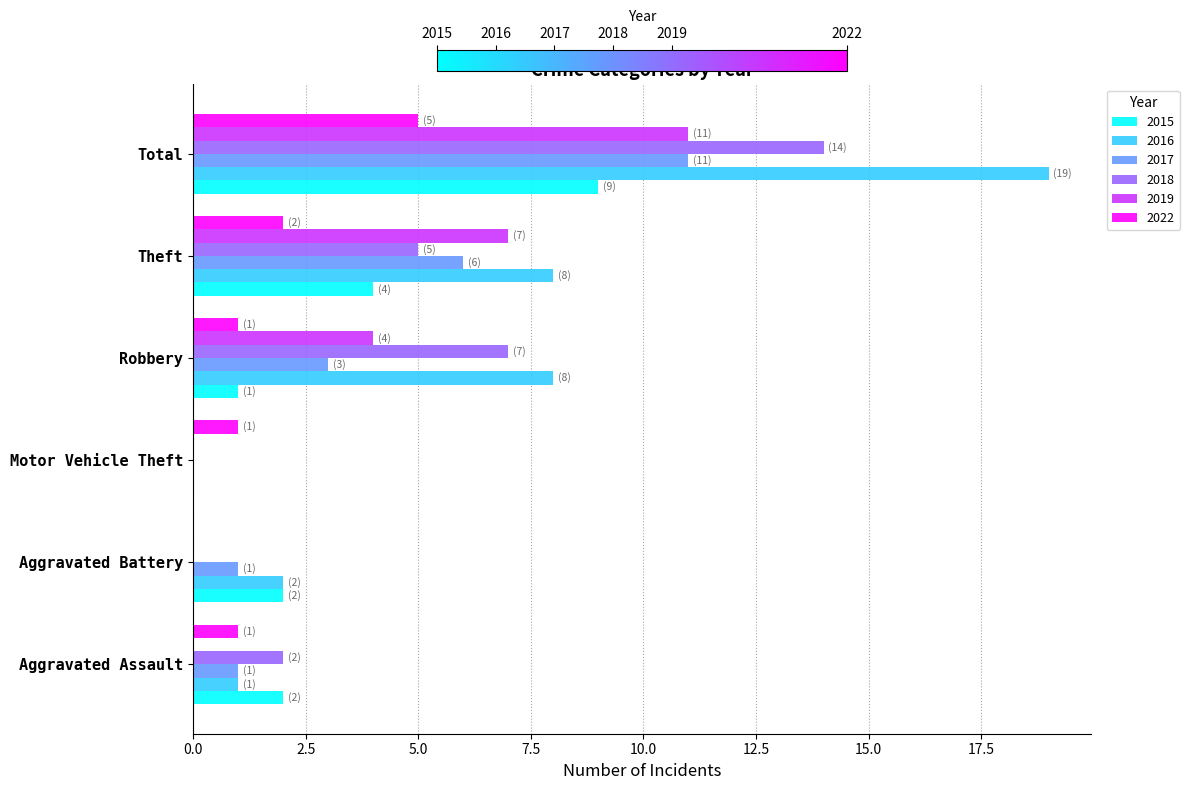

What is the sum of all 2015 values?

18